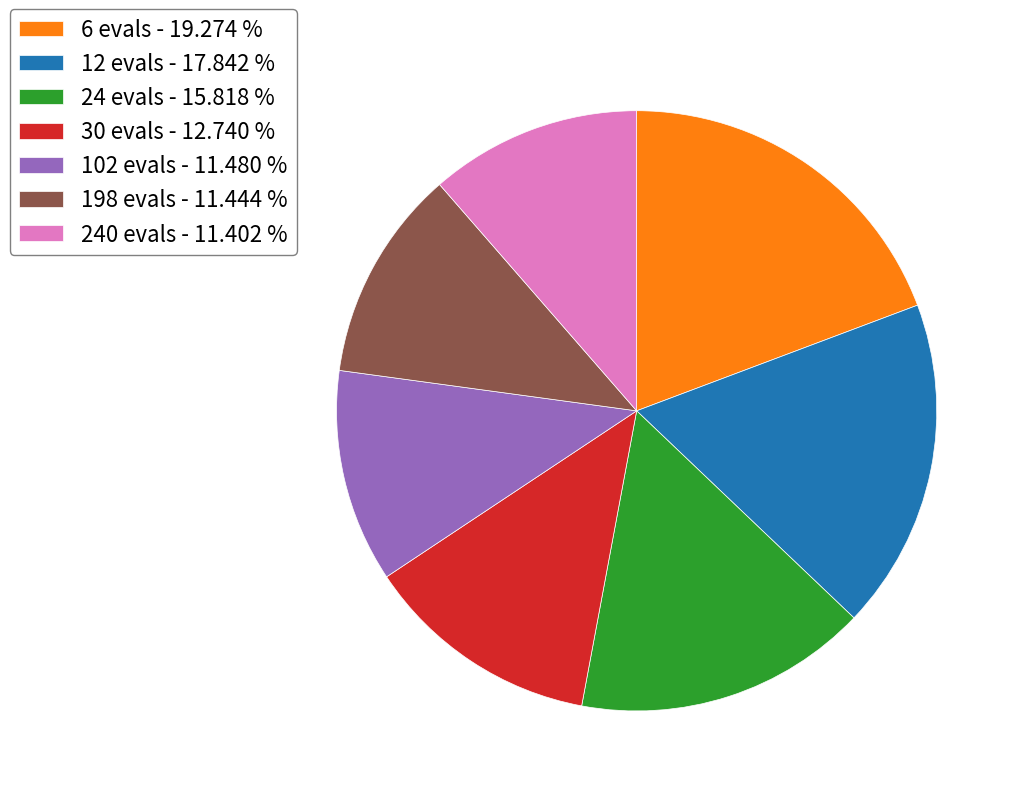

Is 198 evals the majority of the pie?

No